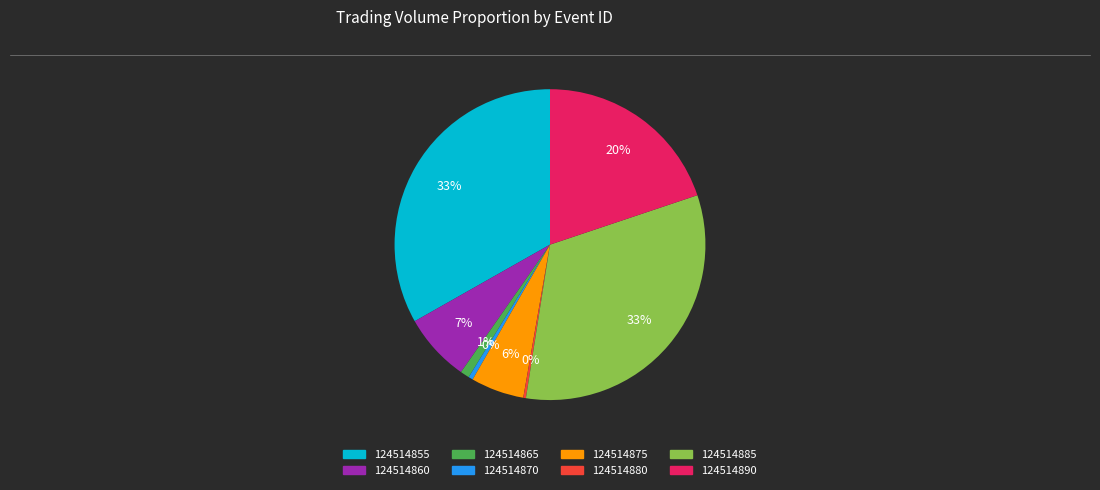

To the nearest percent, what is the difference between the largest and smallest slice percentages?

33%